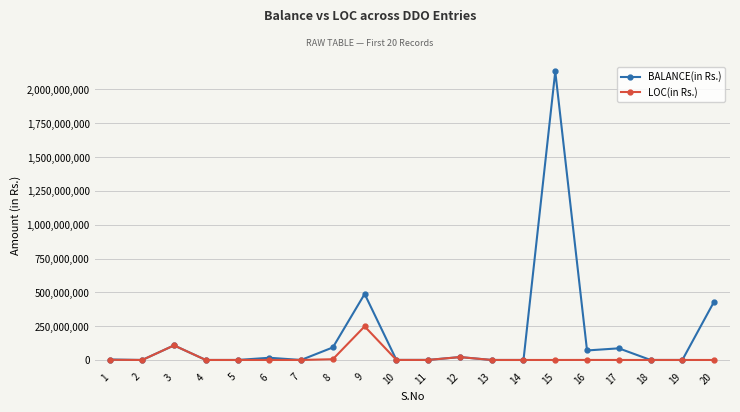

At how many categories does at least one series exceed 1378469525?

1